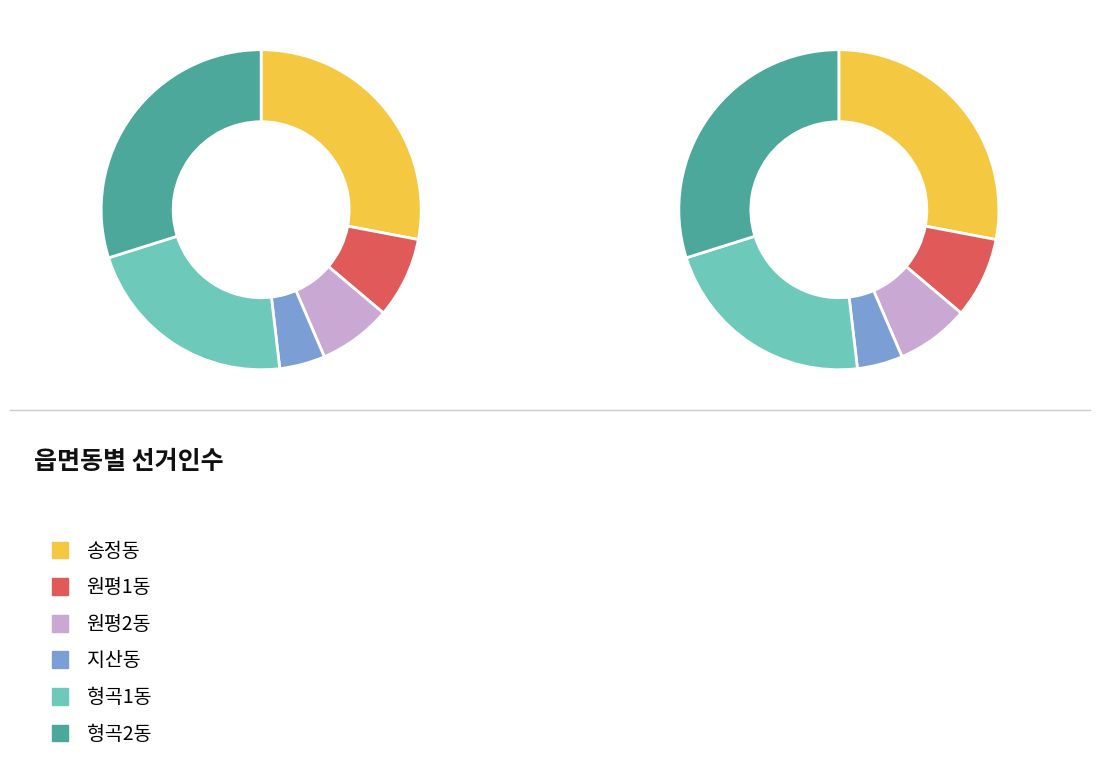

Does 송정동 account for over 50% of the chart?

No